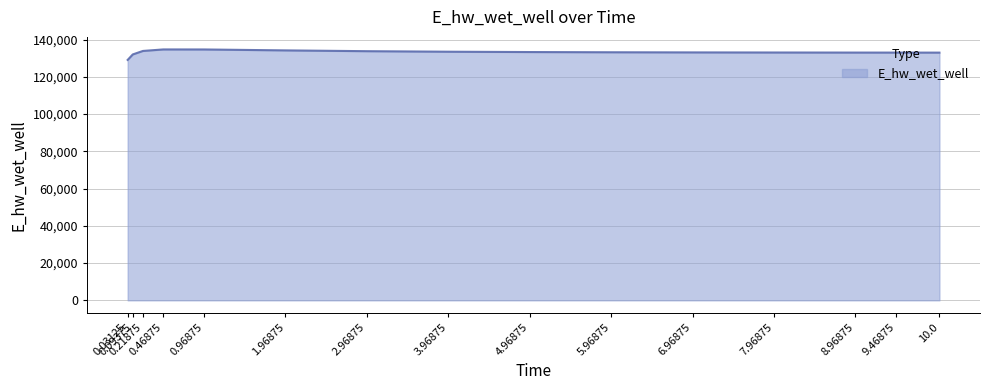

What position from the right is 1.96875?

10